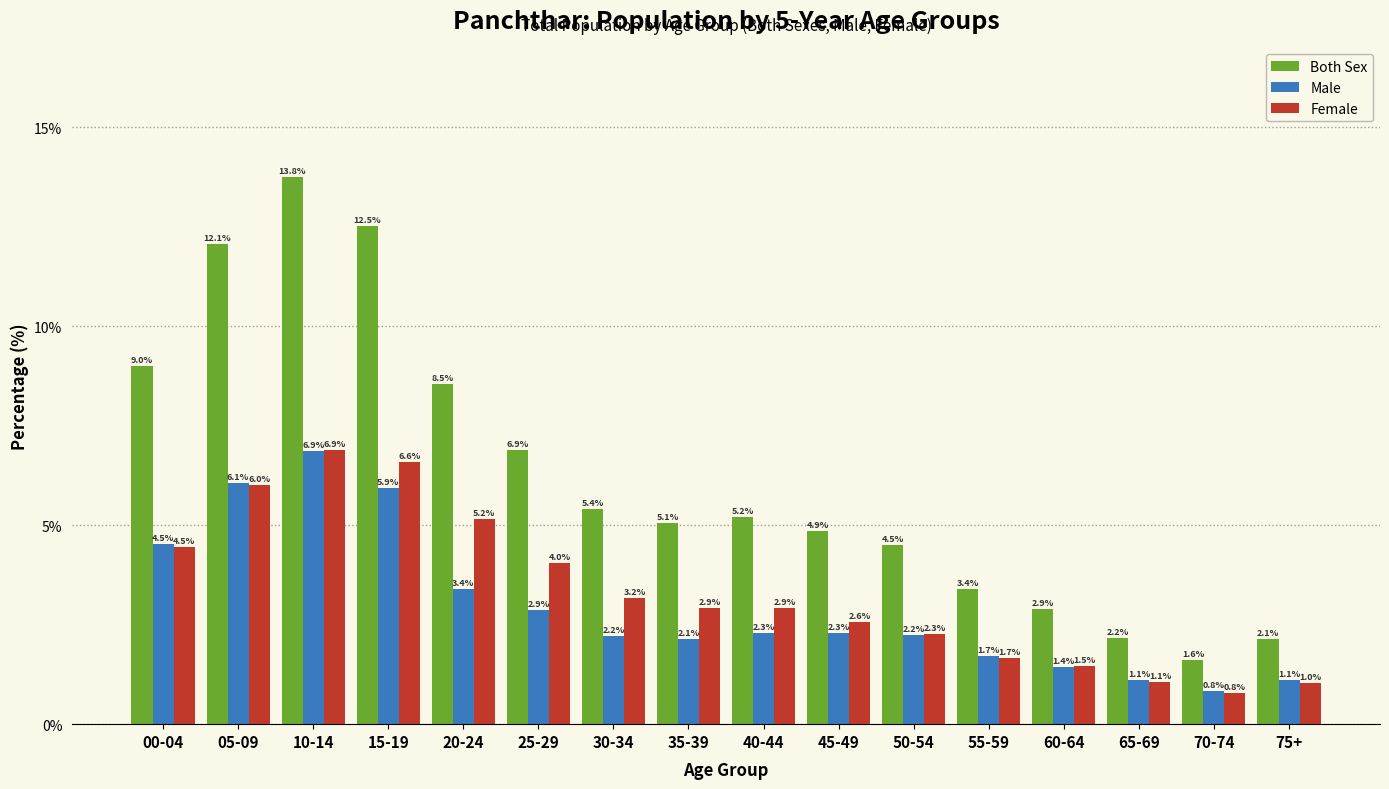

Reading left to right, extract all data points from this chart.

Both Sex: 00-04=9.0	05-09=12.1	10-14=13.8	15-19=12.5	20-24=8.5	25-29=6.9	30-34=5.4	35-39=5.1	40-44=5.2	45-49=4.9	50-54=4.5	55-59=3.4	60-64=2.9	65-69=2.2	70-74=1.6	75+=2.1
Male: 00-04=4.5	05-09=6.1	10-14=6.9	15-19=5.9	20-24=3.4	25-29=2.9	30-34=2.2	35-39=2.1	40-44=2.3	45-49=2.3	50-54=2.2	55-59=1.7	60-64=1.4	65-69=1.1	70-74=0.8	75+=1.1
Female: 00-04=4.5	05-09=6.0	10-14=6.9	15-19=6.6	20-24=5.2	25-29=4.0	30-34=3.2	35-39=2.9	40-44=2.9	45-49=2.6	50-54=2.3	55-59=1.7	60-64=1.5	65-69=1.1	70-74=0.8	75+=1.0